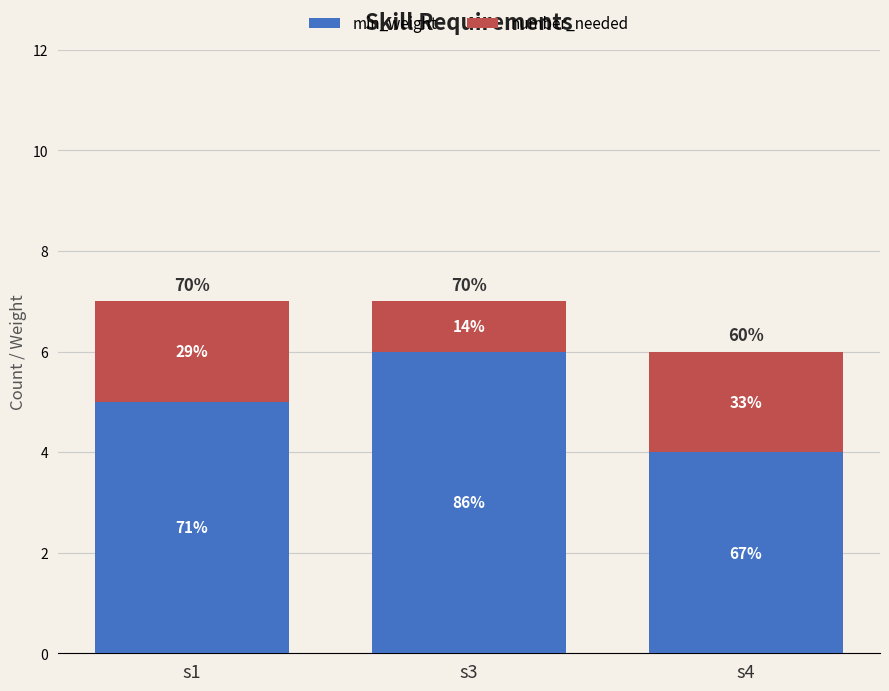

What are all the series names shown in the legend?

min_weight, number_needed